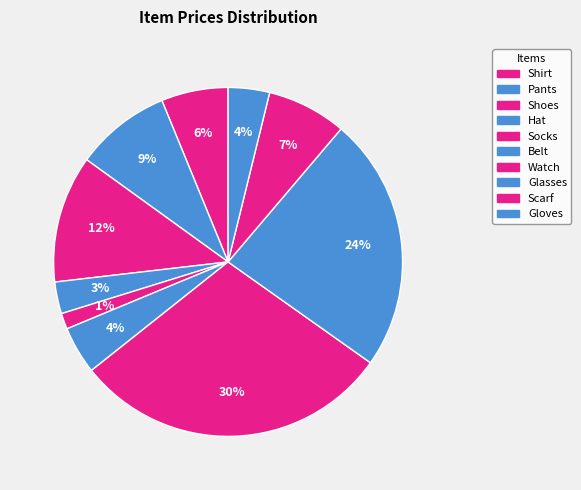

The Hat slice represents 1% of the pie. True or false?

False